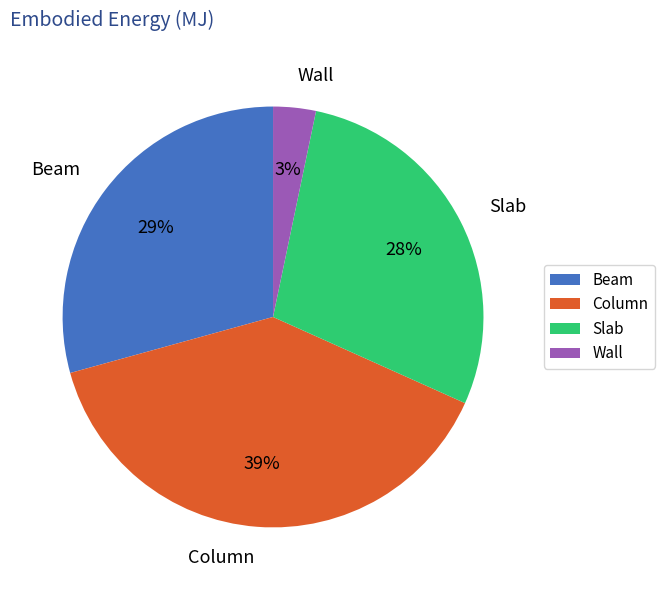

Is it true that Beam is 37% of the pie?

False